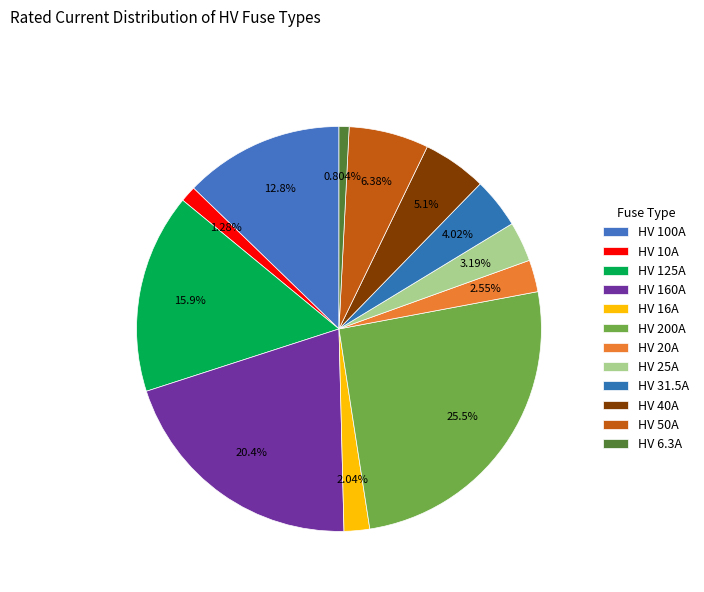

Count the number of slices in the pie.

12